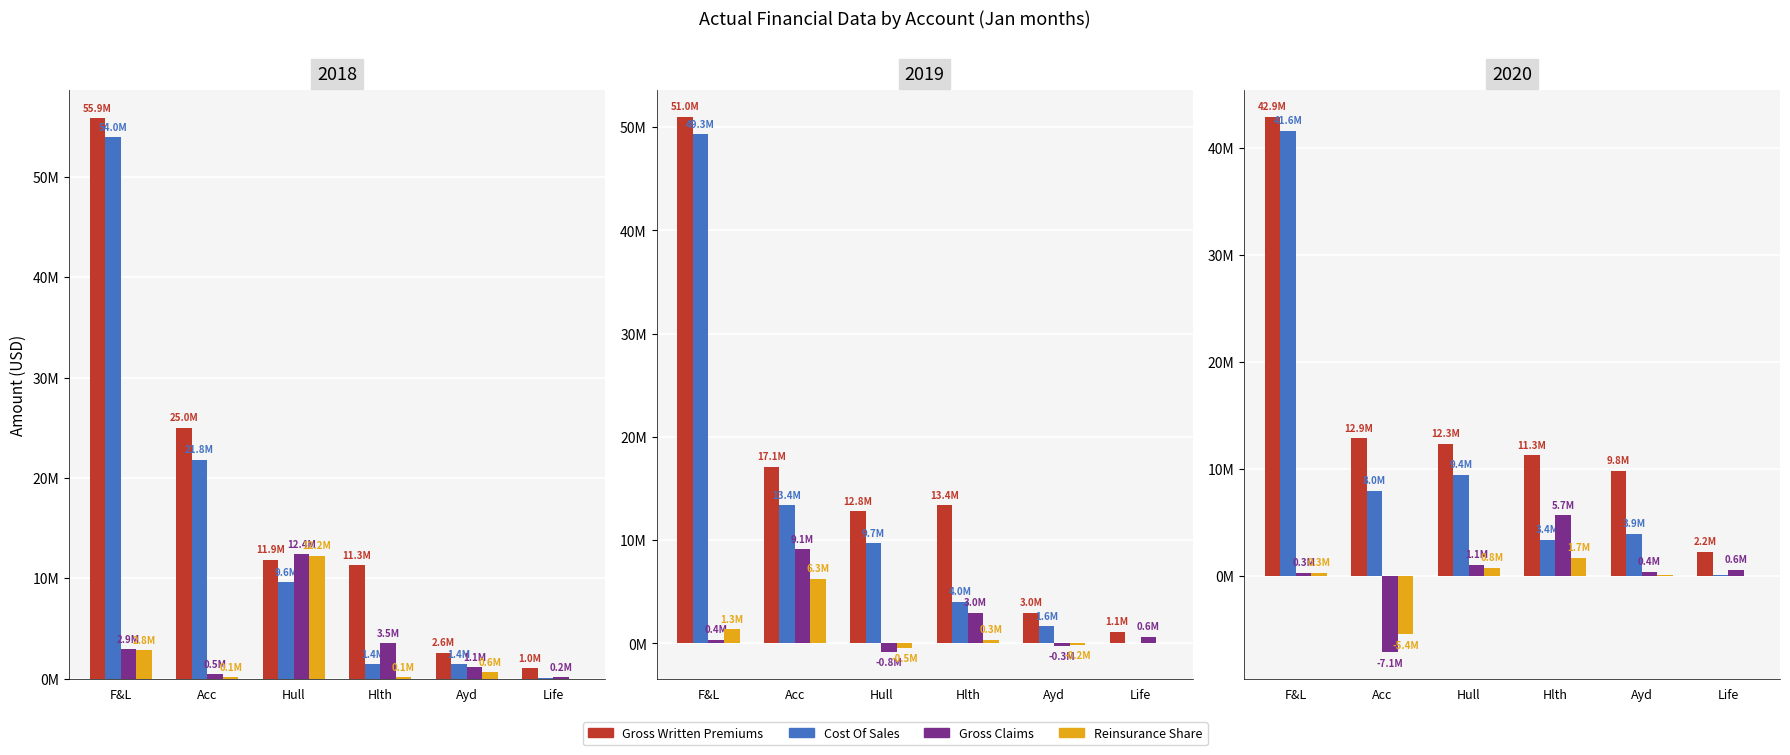

What position from the right is F&L?

6